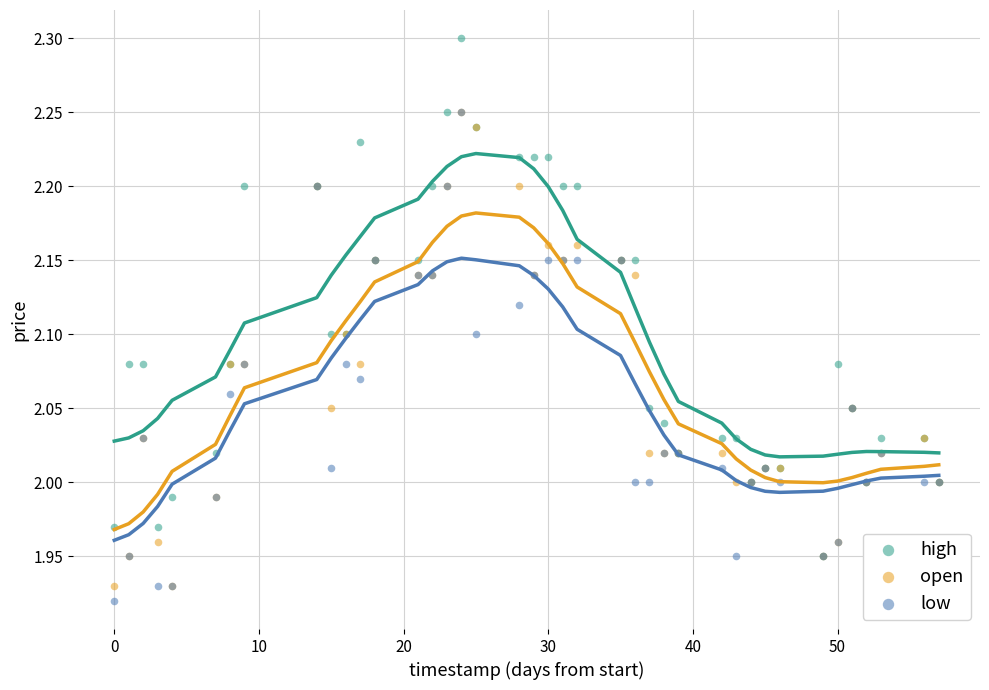

Which series has the widest spread of Y values?

high